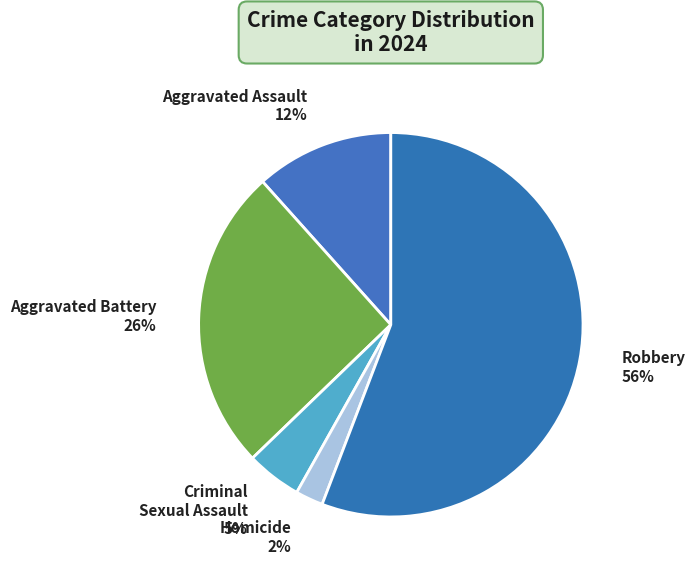

Is there a majority slice in this chart?

Yes